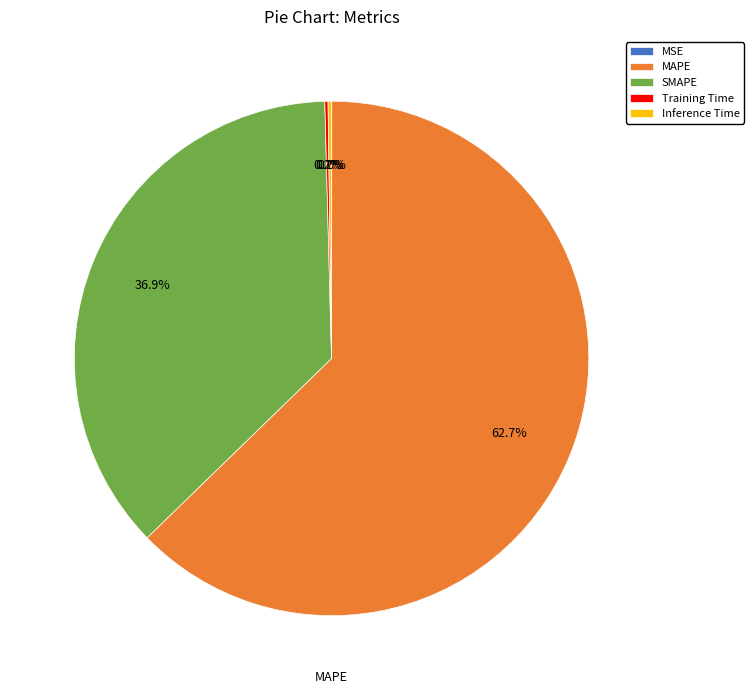

How much of the chart is everything except SMAPE?

63.1%